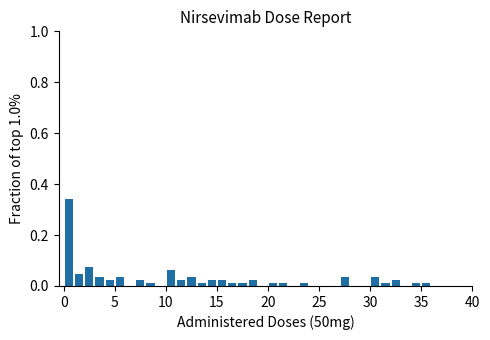

Around what value on the x-axis is the tallest bar? Give the approximate position of its centre, as read against the axis.

0.5